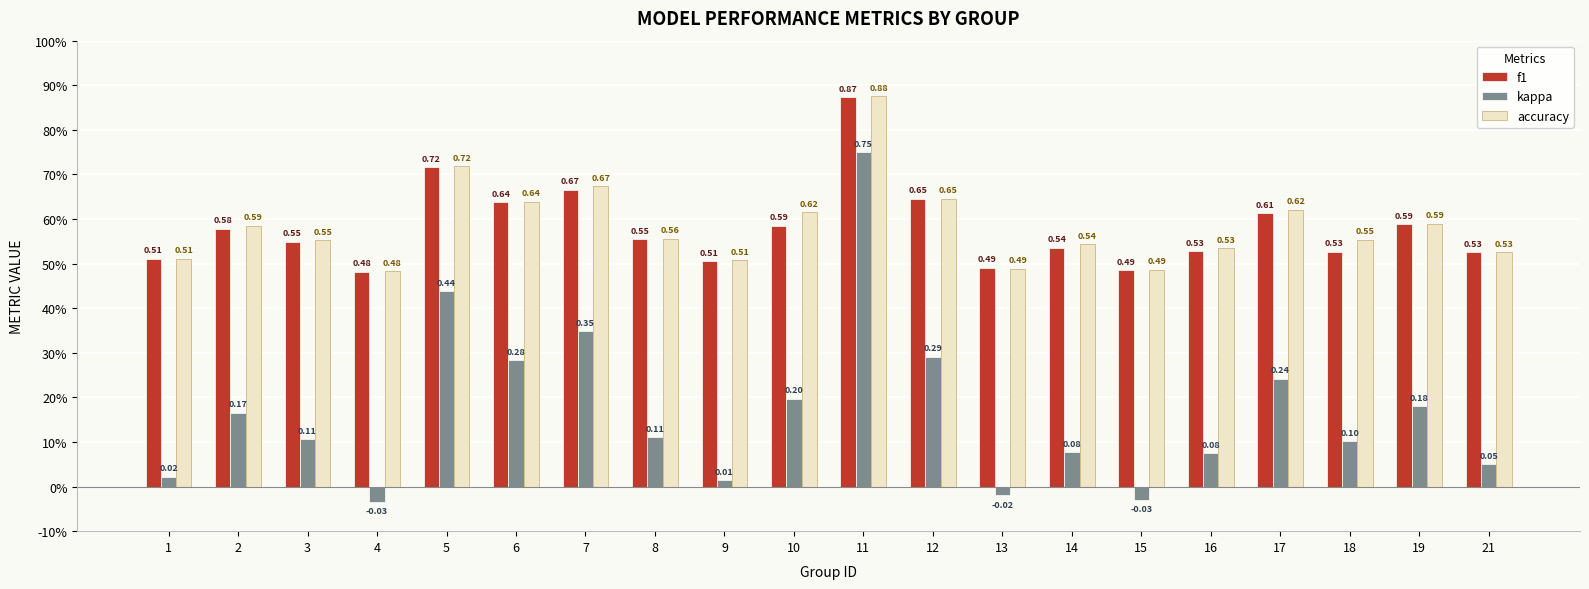

What are all the series names shown in the legend?

f1, kappa, accuracy